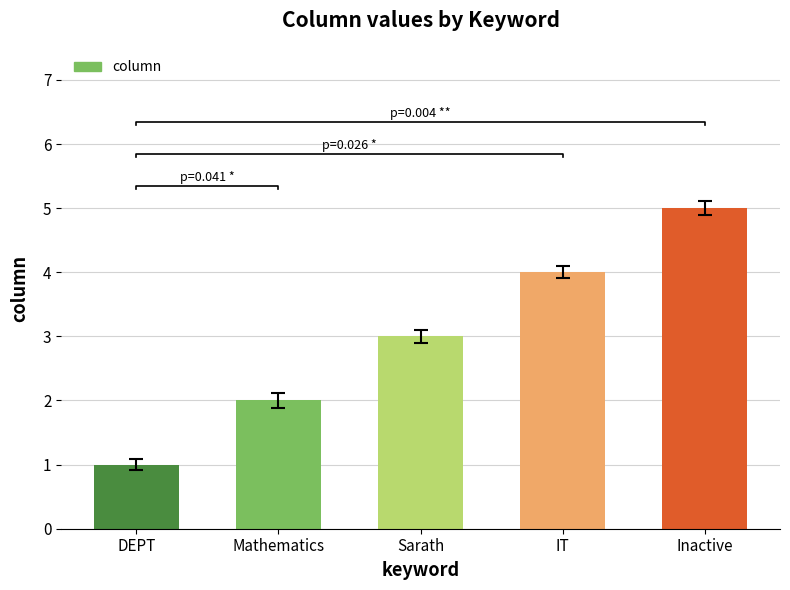

What is the minimum value shown in the chart?

1